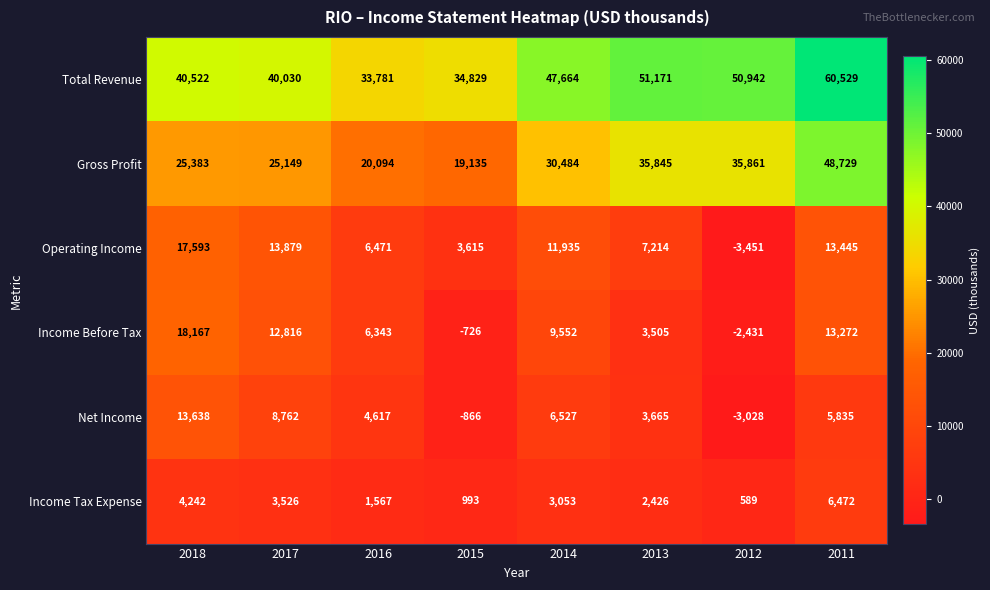

What is the difference between the Net Income values at 2011 and 2012?

8863